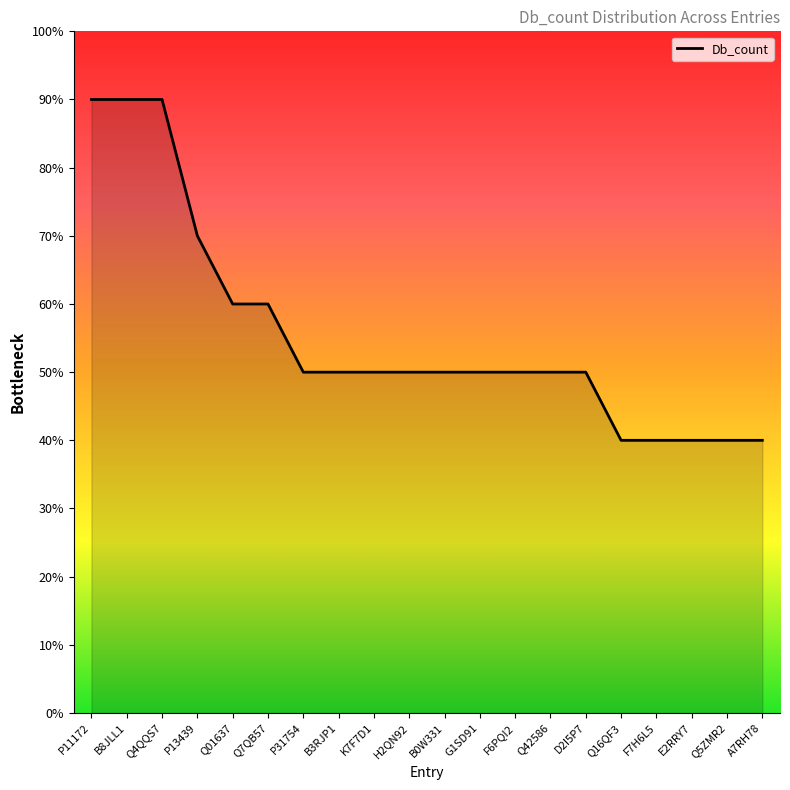

Is this an area chart (filled region under the line)?

Yes